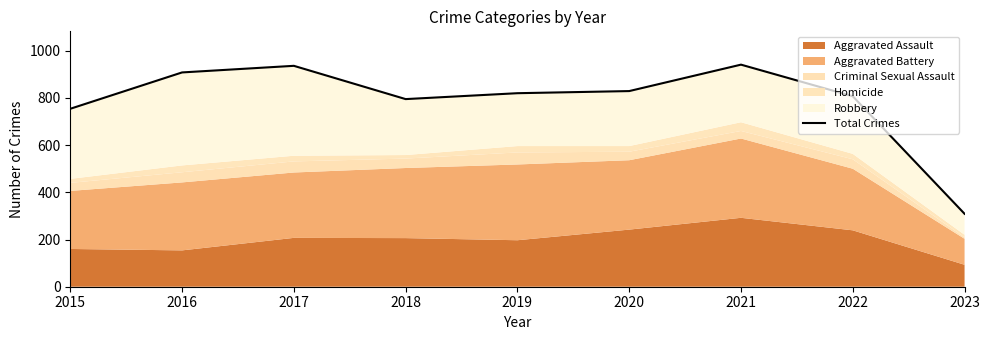

True or false: there are more than 0 points higher than both neighbors.

True